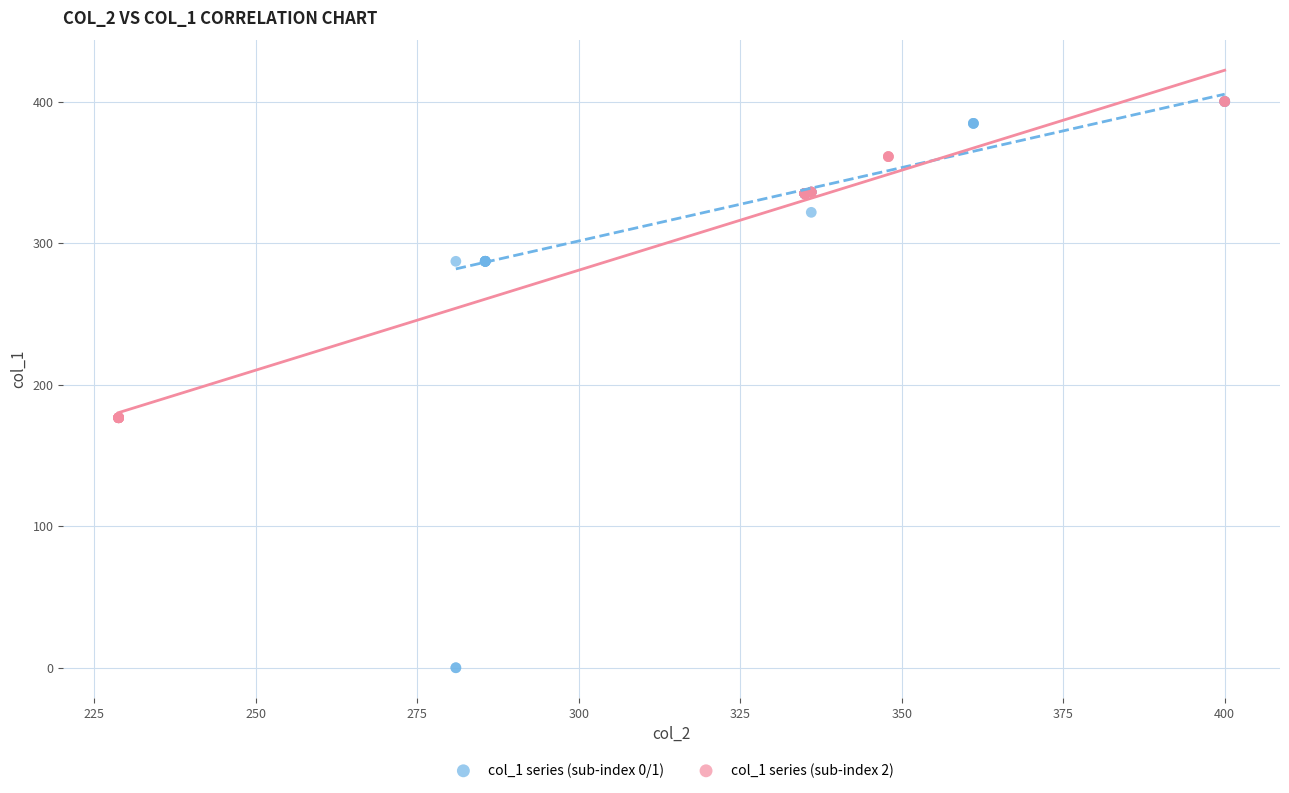

Which series has the widest spread of Y values?

col_1 series (sub-index 0/1)